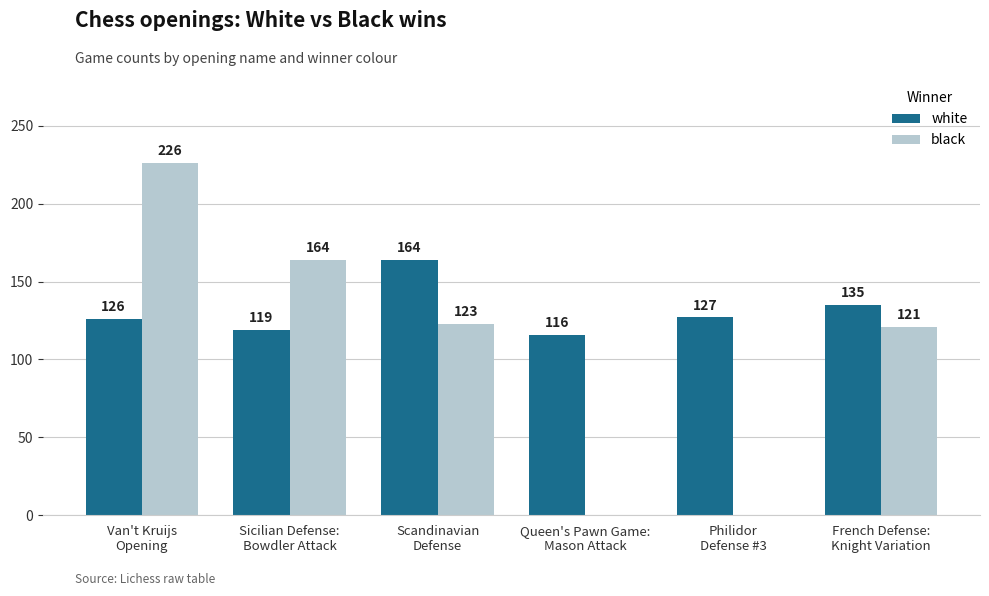

Which series has the largest range (max minus min)?

black